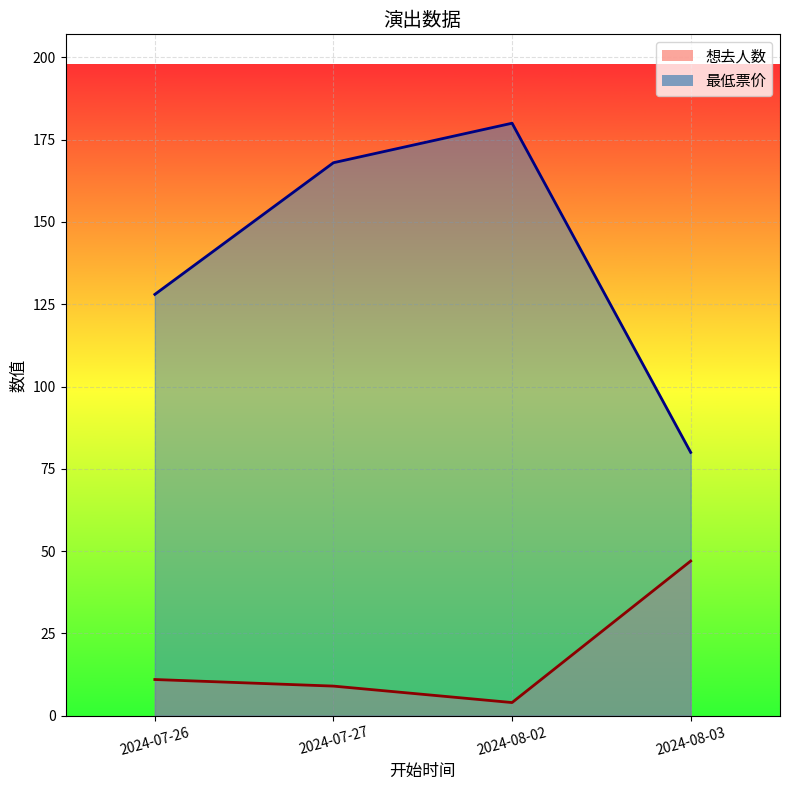

True or false: 想去人数 has more than 0 points higher than both neighbors.

False